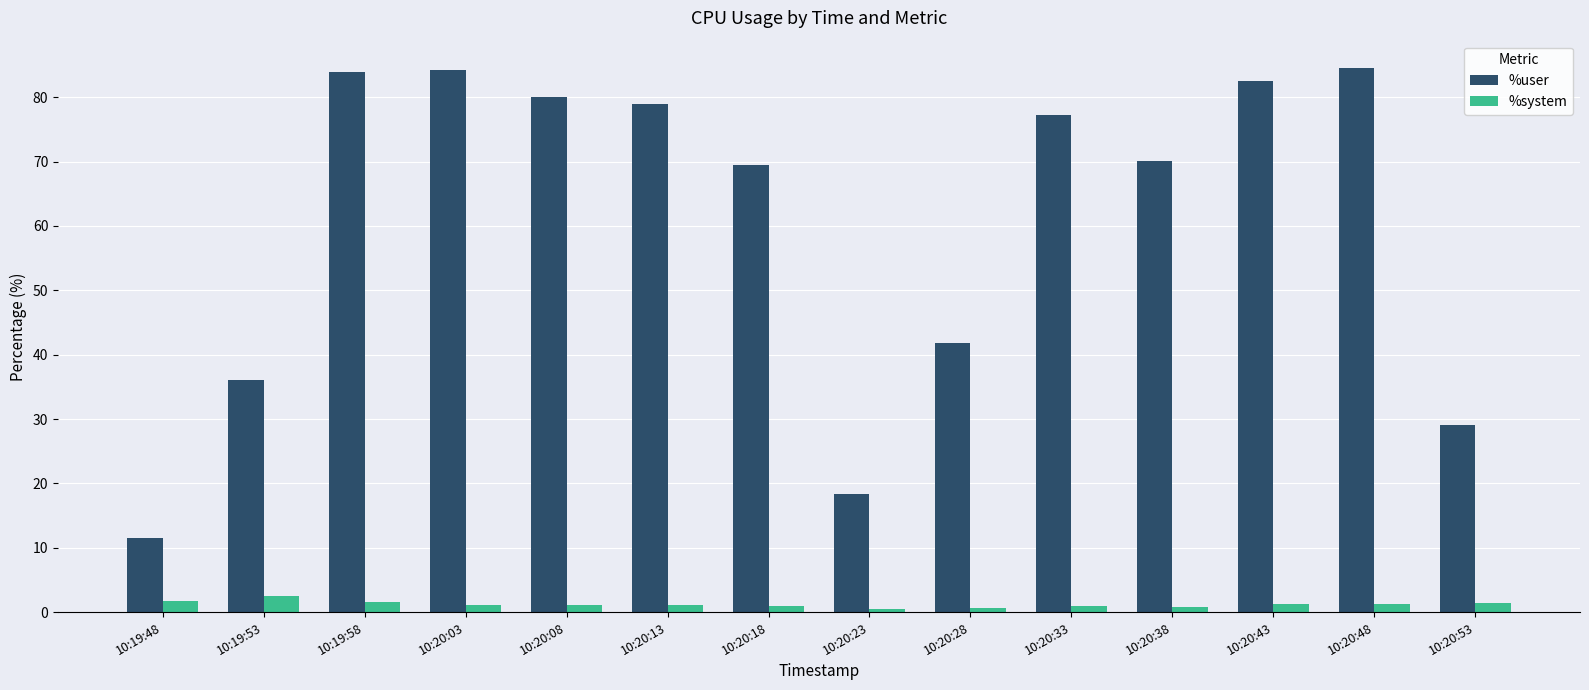

What position from the right is 10:20:23?

7